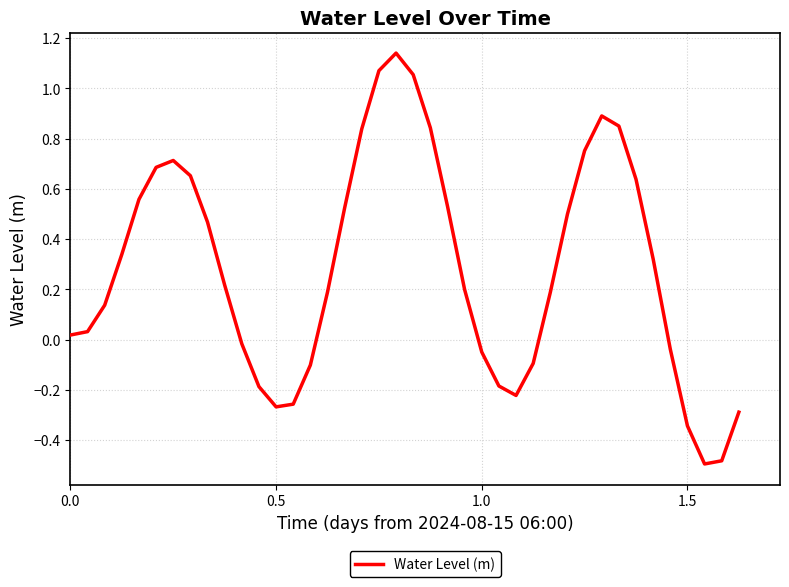

What is the difference between the maximum and minimum values?

1.6